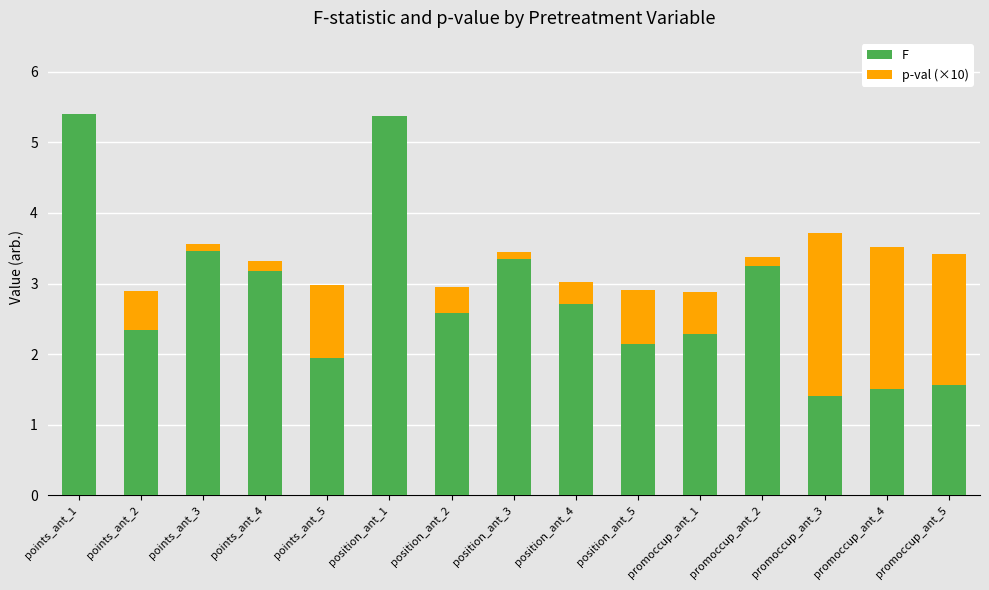

How many data points does each series have?

15